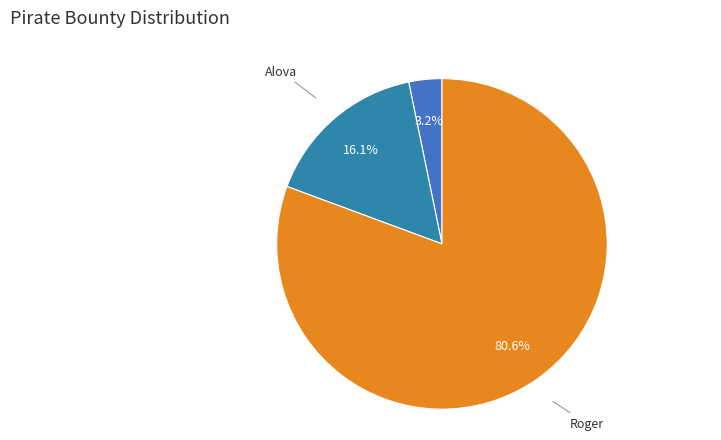

Is there any slice that represents more than half of the pie?

Yes